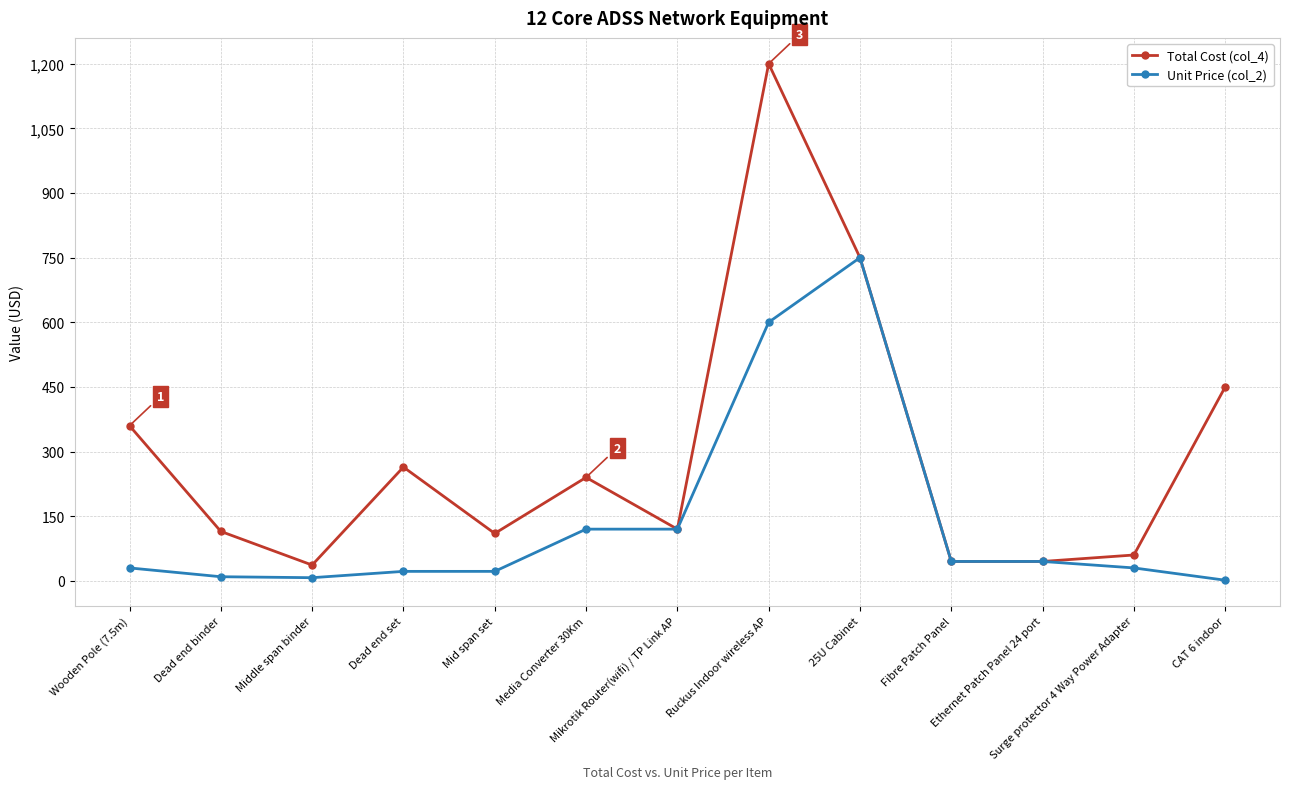

What position from the left is Dead end set?

4